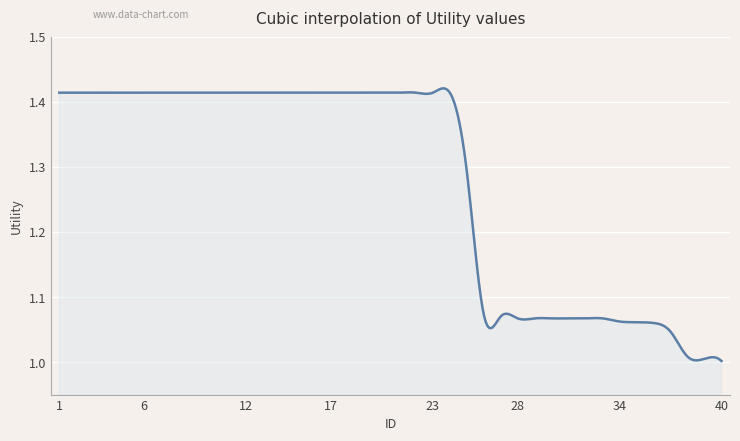

What is the difference between the maximum and minimum values?

0.4